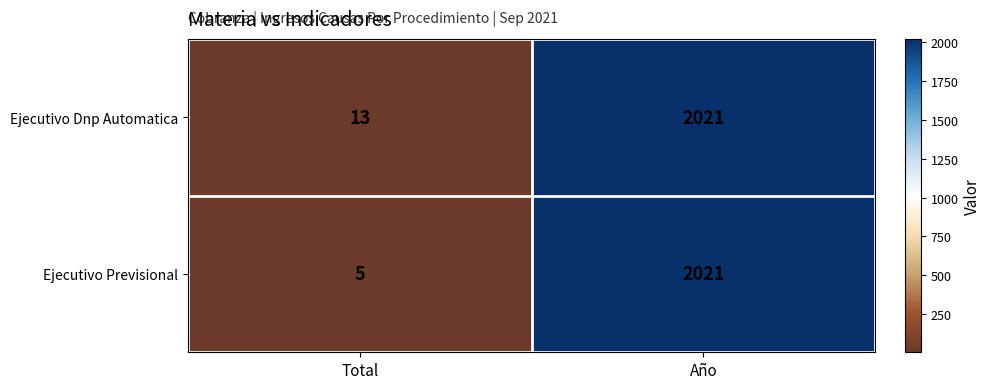

What is the average value of the Ejecutivo Previsional series?

1013